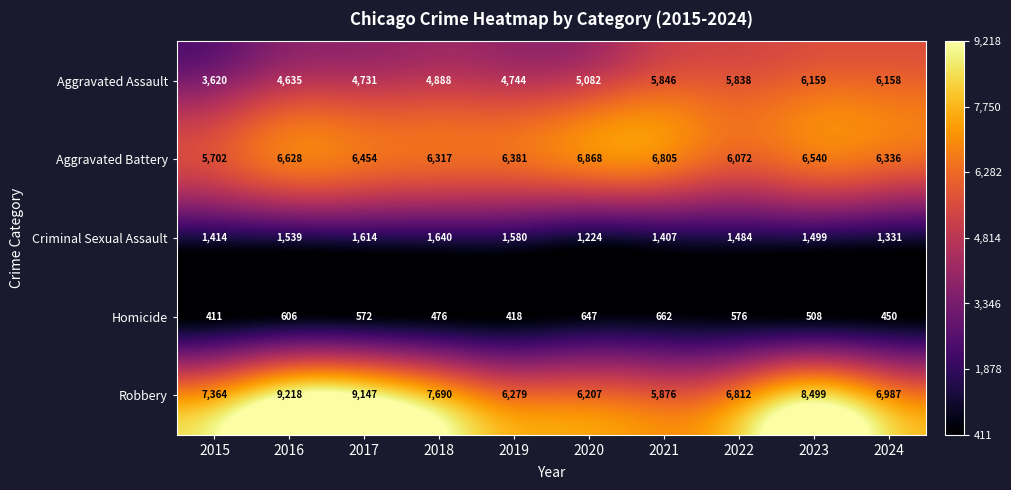

What is the difference between the second highest and minimum values in the Robbery series?

3271